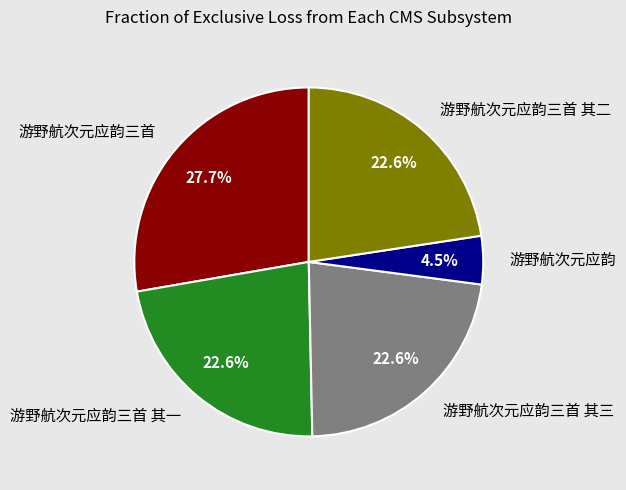

Approximately how many times larger is the value at 游野航次元应韵 compared to 游野航次元应韵三首 其三?

0.2